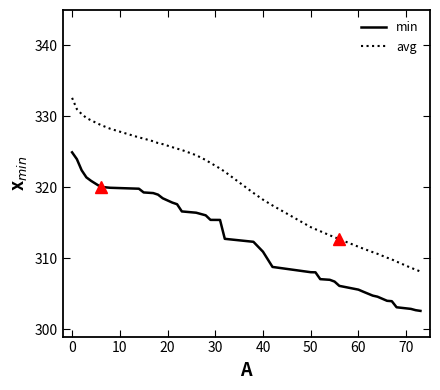

True or false: min and avg intersect in this chart.

False